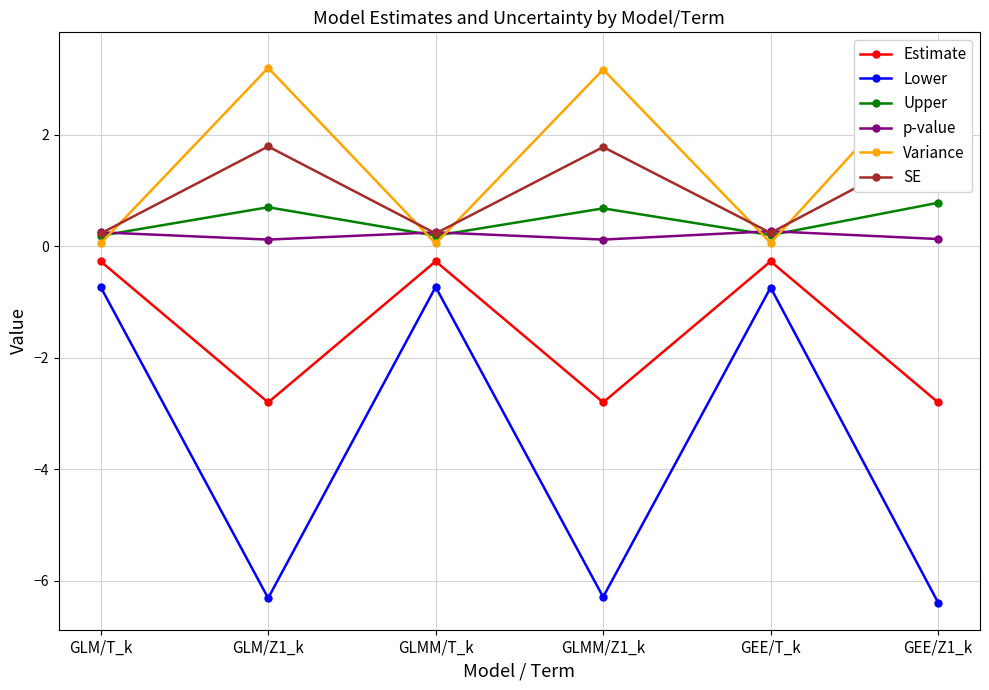

The Lower series shows -6.3 at GLMM/Z1_k. True or false?

True